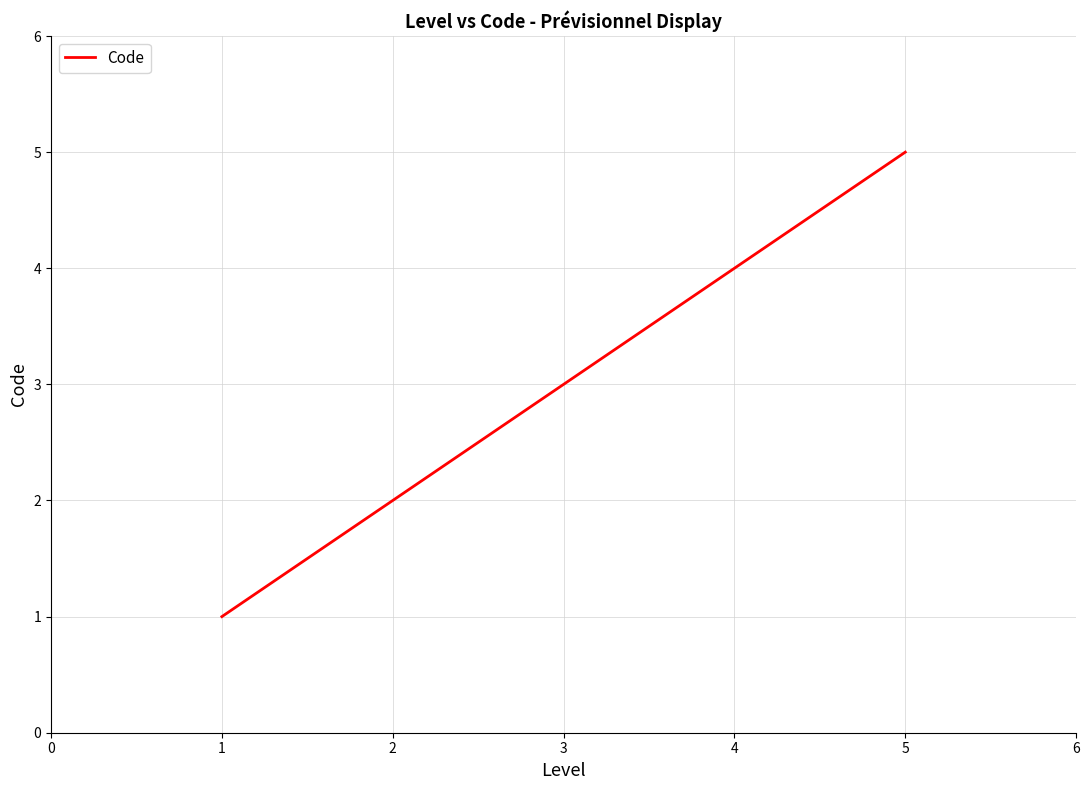

Rank the categories by value from lowest to highest.

1, 2, 3, 4, 5